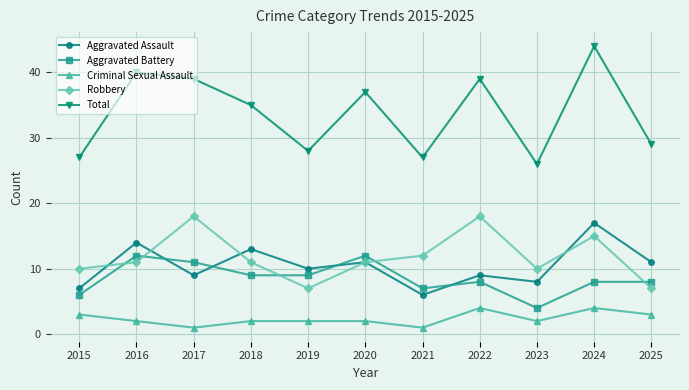

Which series has the largest total across all categories?

Total